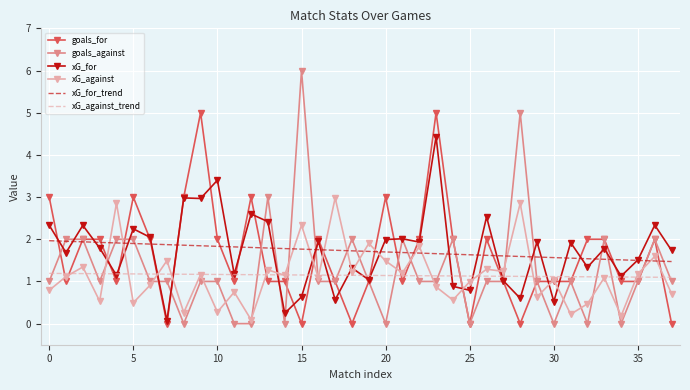

What is the difference between the maximum and minimum values in the xG_against series?

2.9